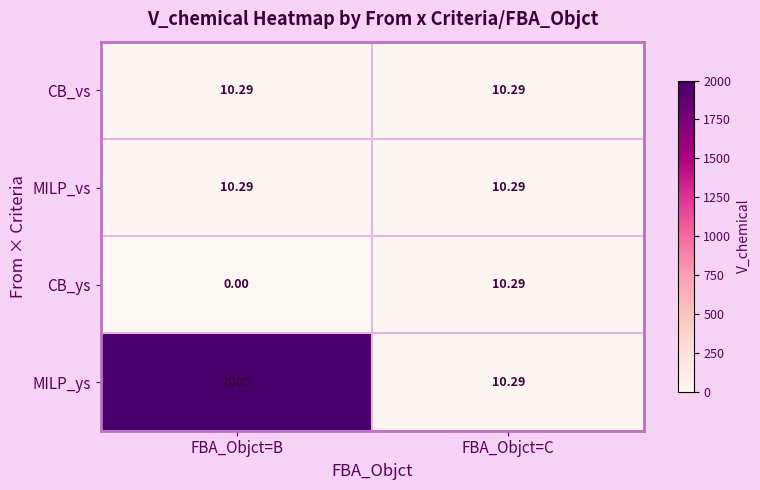

Is the value of MILP_vs at FBA_Objct=B greater than the value of CB_ys at FBA_Objct=B?

Yes